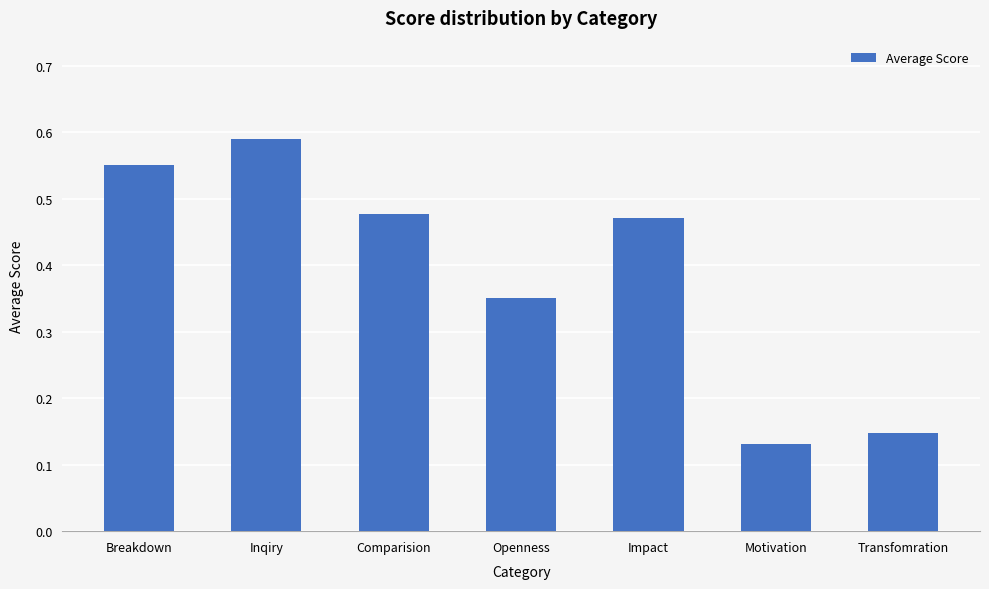

Count the values in the range 0 to 1.

7